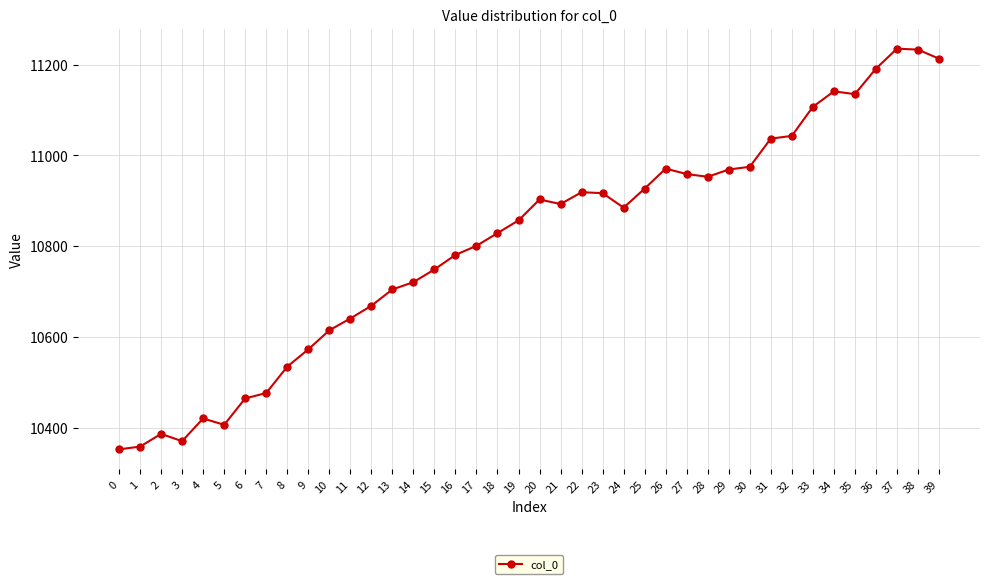

What is the sum of the values at 8 and 30?

21510